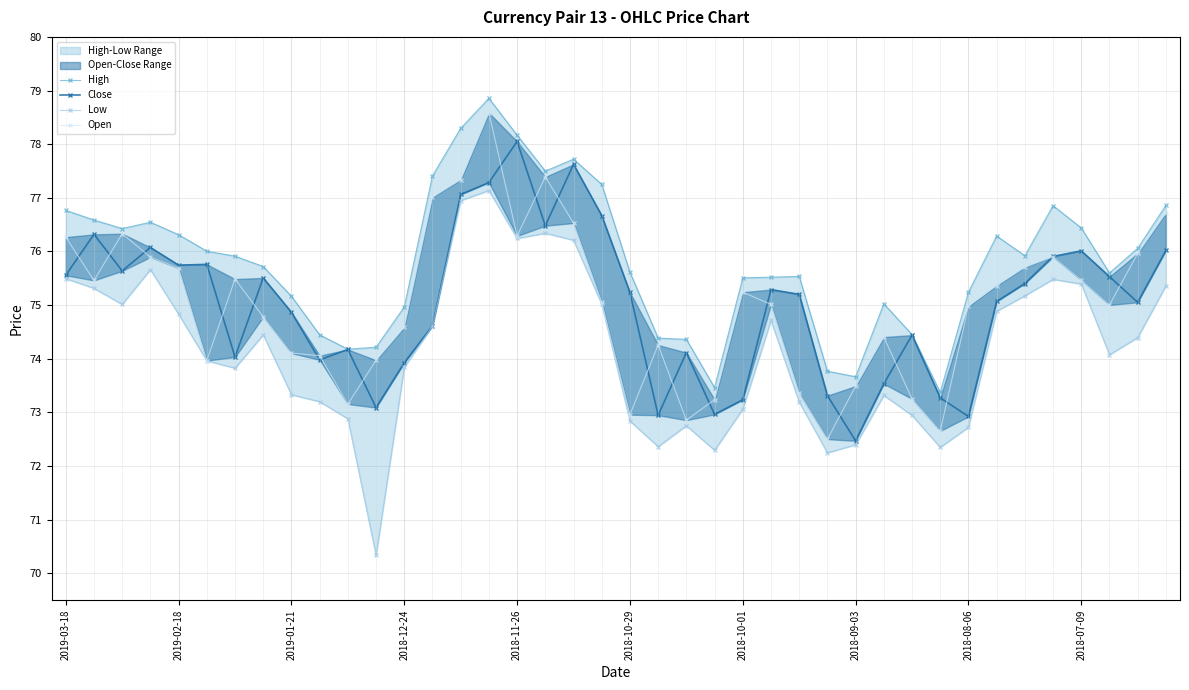

At which category is the sum across all series the highest?

15